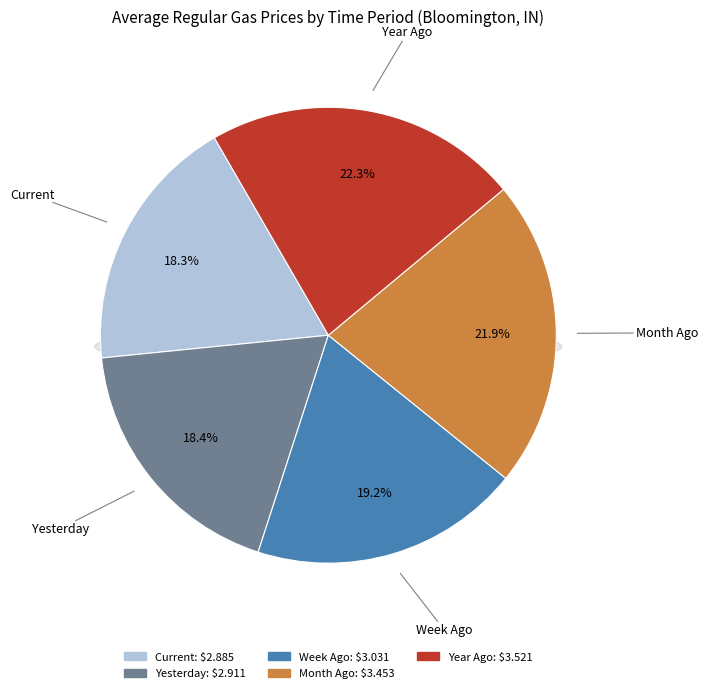

What percentage is the Current slice, to the nearest percent?

18%